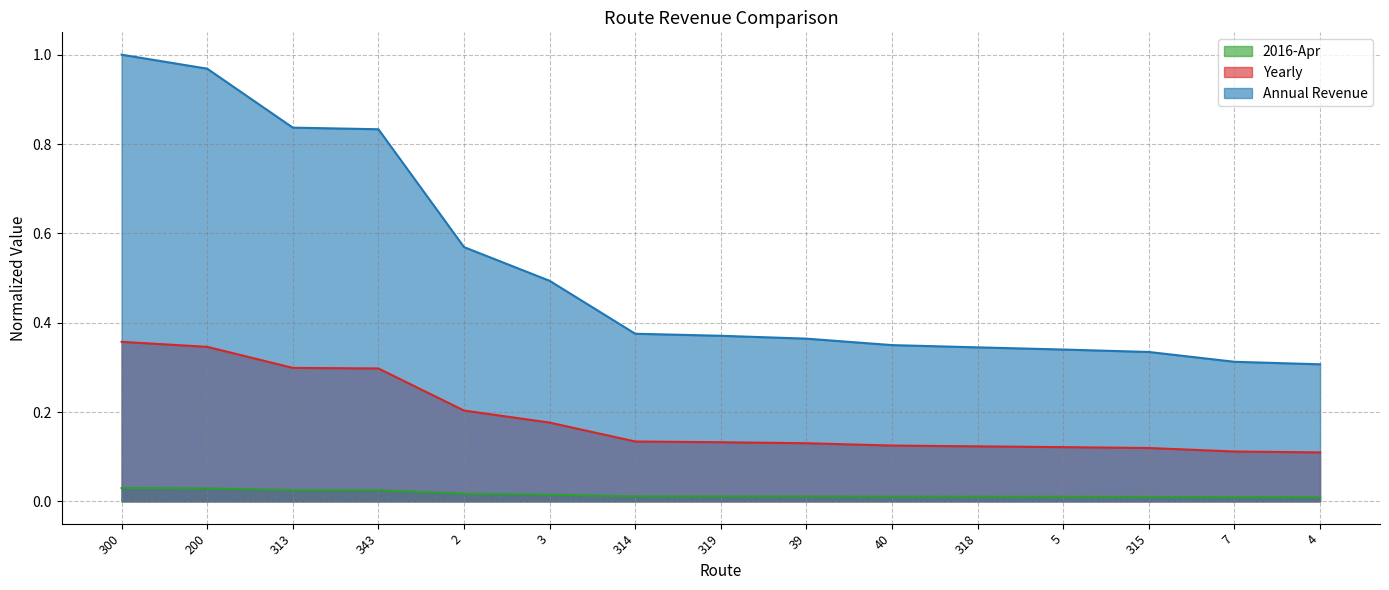

List the series in order of their overall mean, highest first.

Annual Revenue, Yearly, 2016-Apr